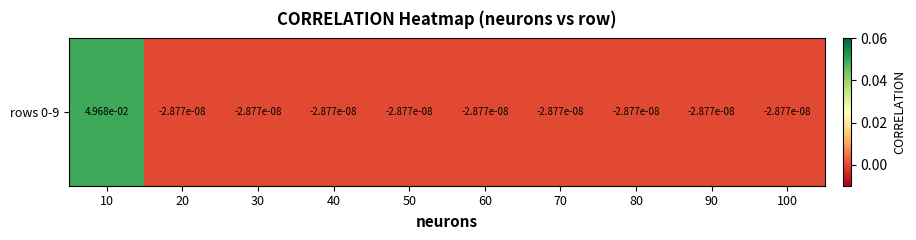

Is it true that the value at 60 is -0.0?

False